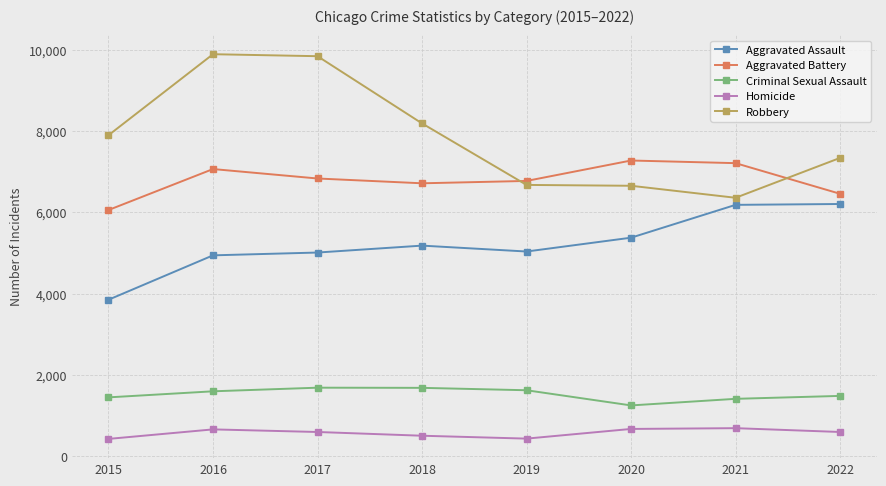

What are all the series names shown in the legend?

Aggravated Assault, Aggravated Battery, Criminal Sexual Assault, Homicide, Robbery